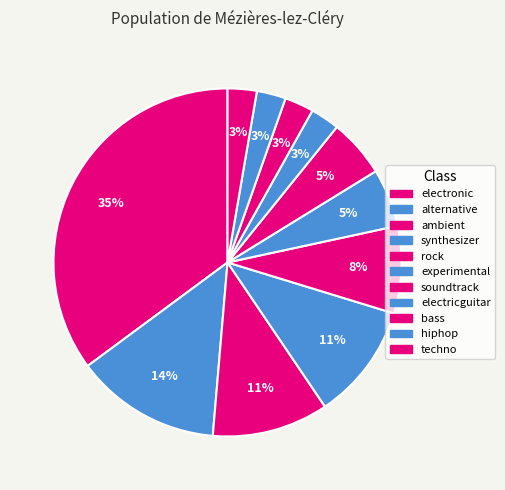

Count the number of slices in the pie.

11